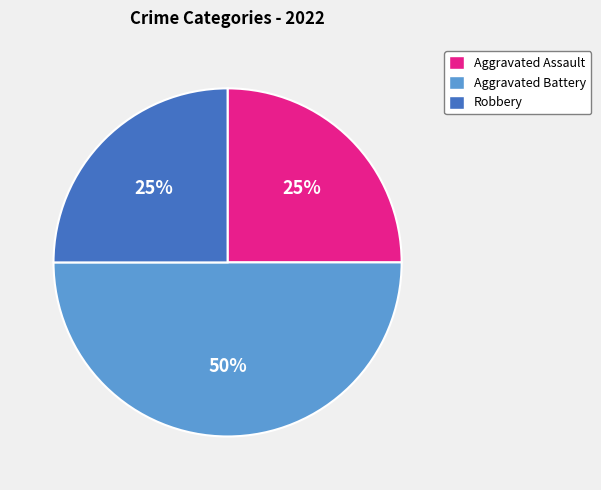

Approximately how many times larger is the value at Aggravated Battery compared to Robbery?

2.0